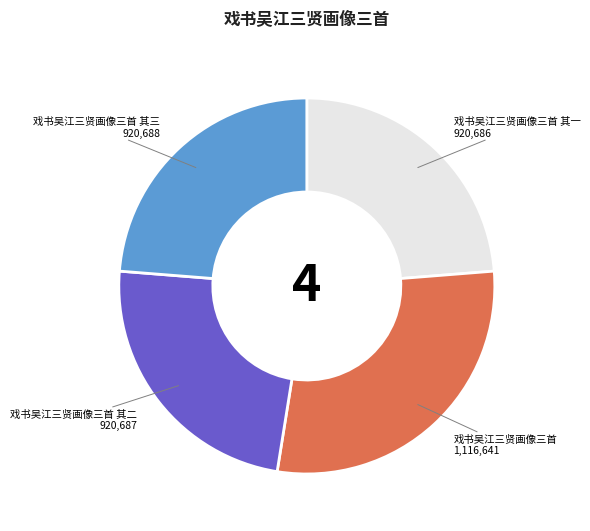

Approximately how many times larger is the value at 戏书吴江三贤画像三首 其二 compared to 戏书吴江三贤画像三首?

0.8